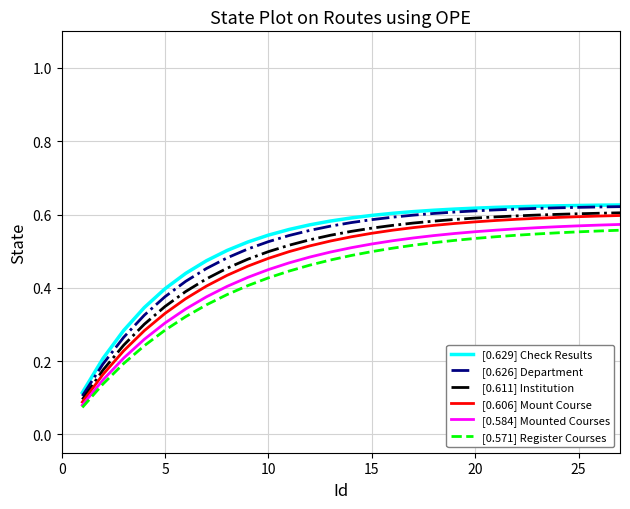

True or false: [0.584] Mounted Courses and [0.629] Check Results cross at least once.

False